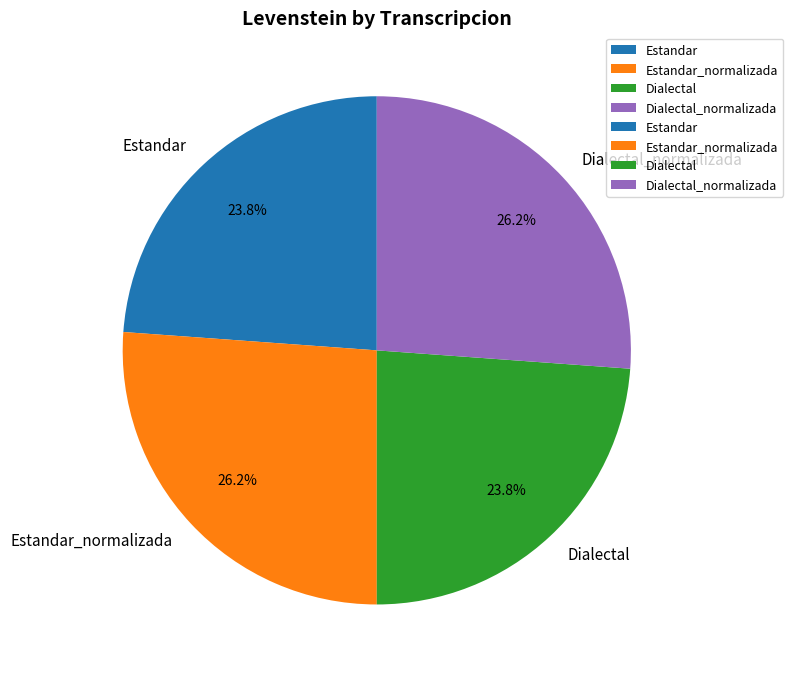

Count the number of slices in the pie.

4